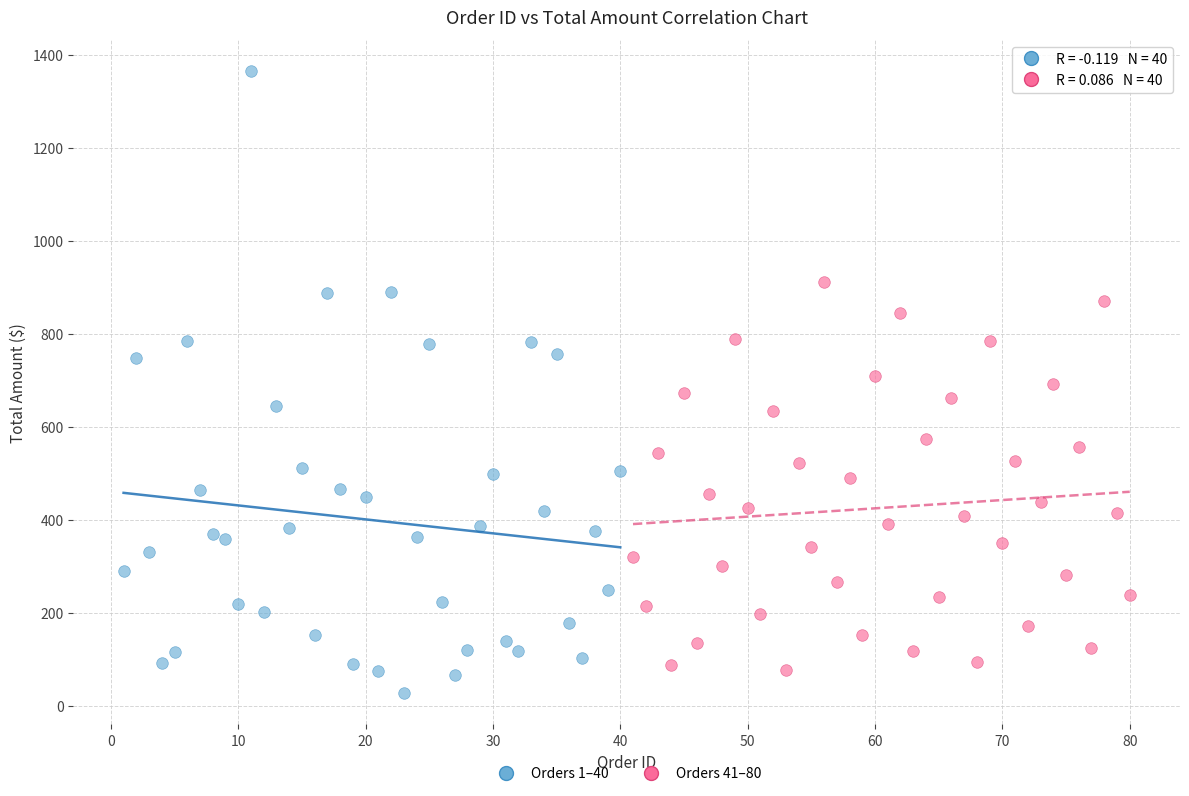

Which series reaches the maximum Y coordinate?

Orders 1–40